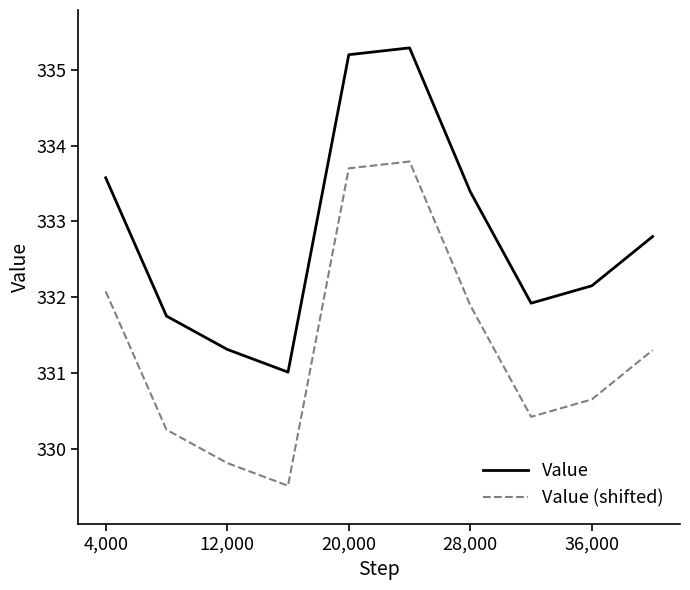

What are all the series names shown in the legend?

Value, Value (shifted)